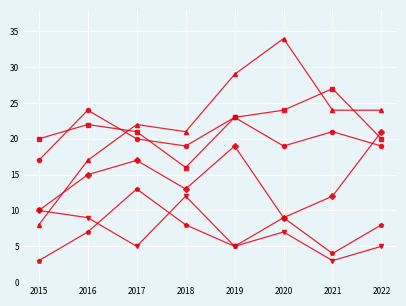

What is the total value across all series at 2021?

91